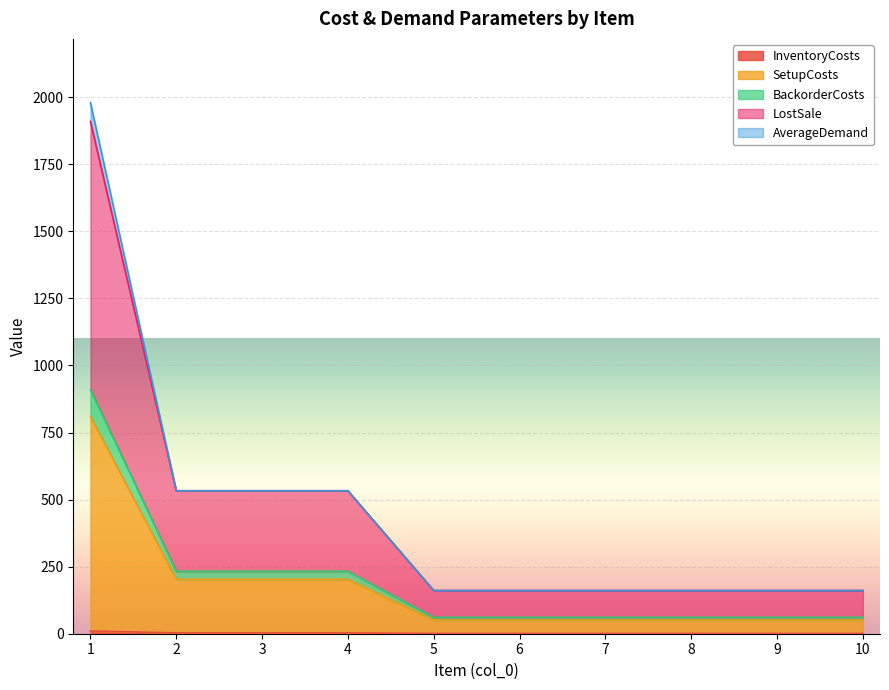

True or false: BackorderCosts and InventoryCosts cross at least once.

False